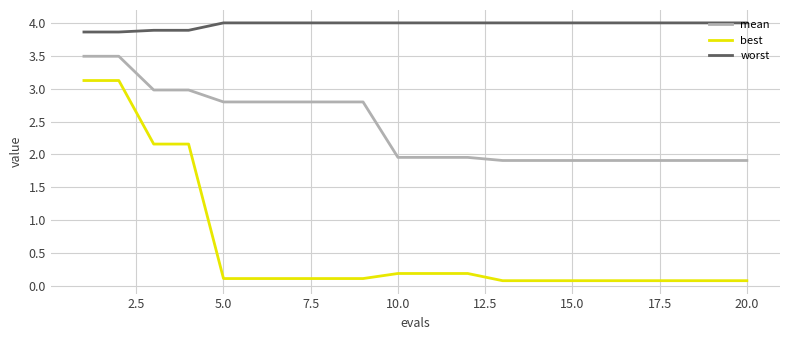

Which series has the largest range (max minus min)?

best